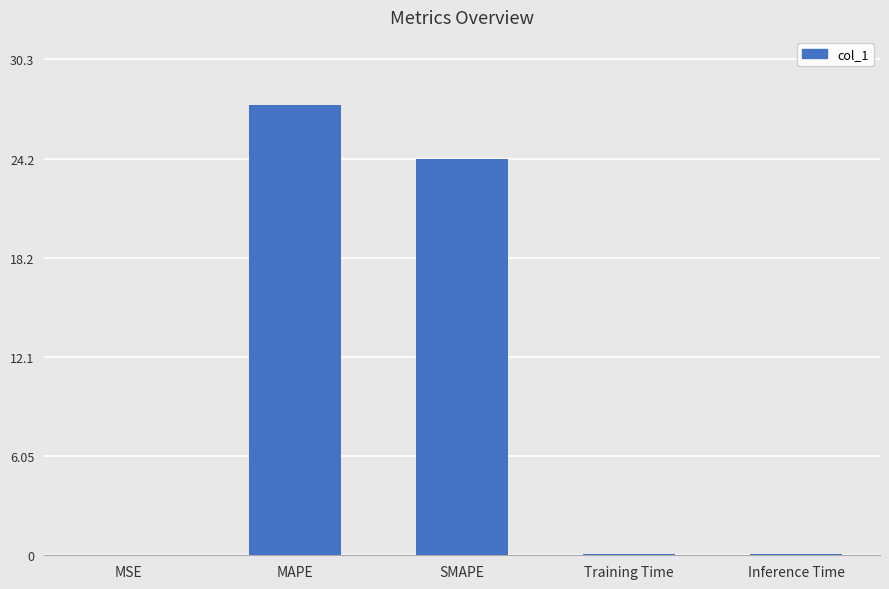

The value at SMAPE is 24.2. True or false?

True